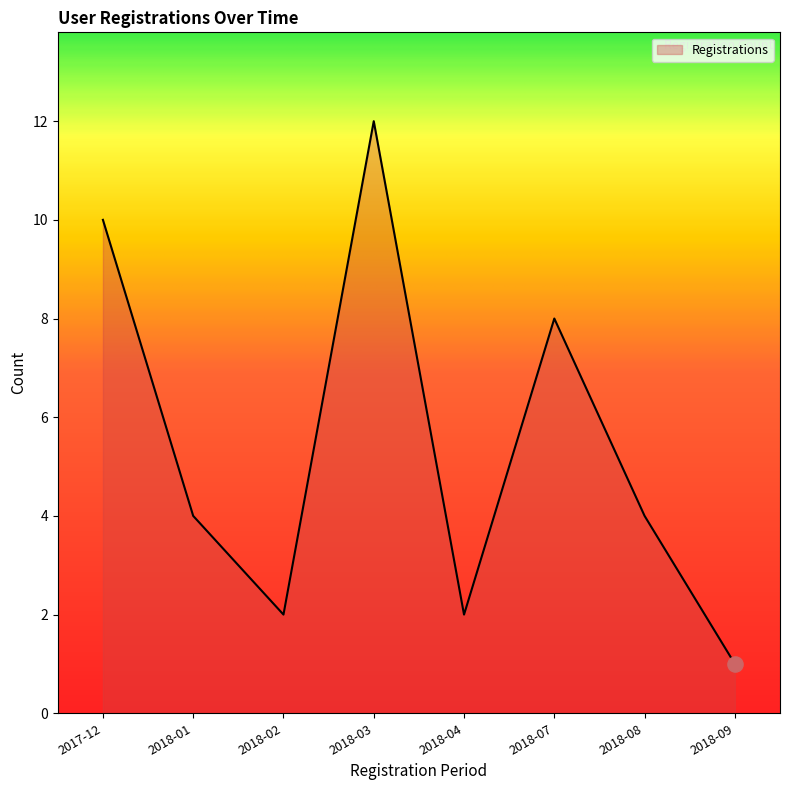

Between 2018-07 and 2018-03, which is larger?

2018-03